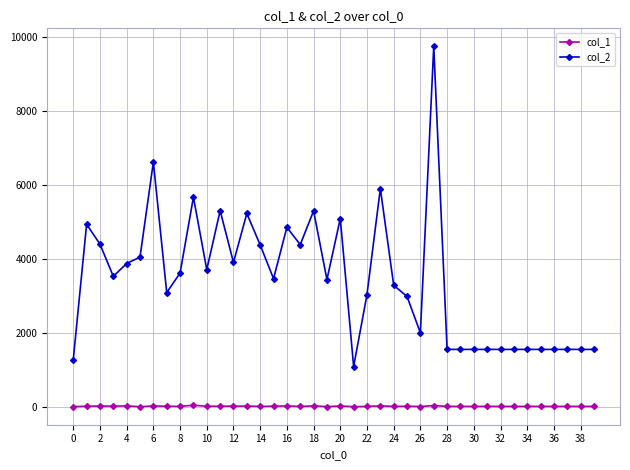

Rank the series by their maximum value, from highest to lowest.

col_2, col_1